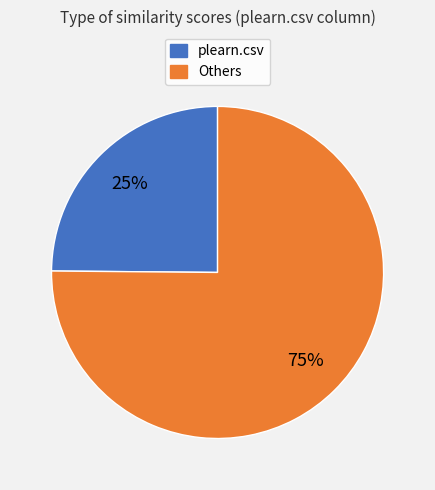

To the nearest percent, what is the difference between the largest and smallest slice percentages?

50%